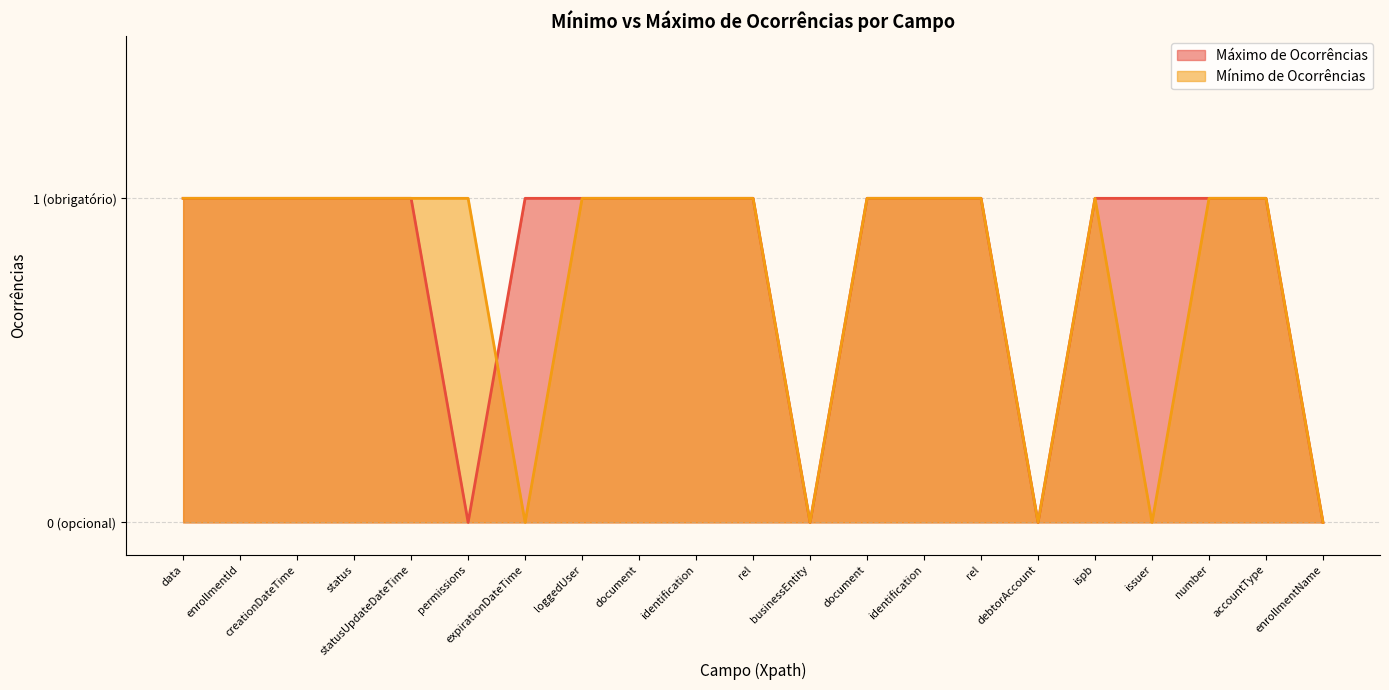

Which has a higher value, document or loggedUser?

document